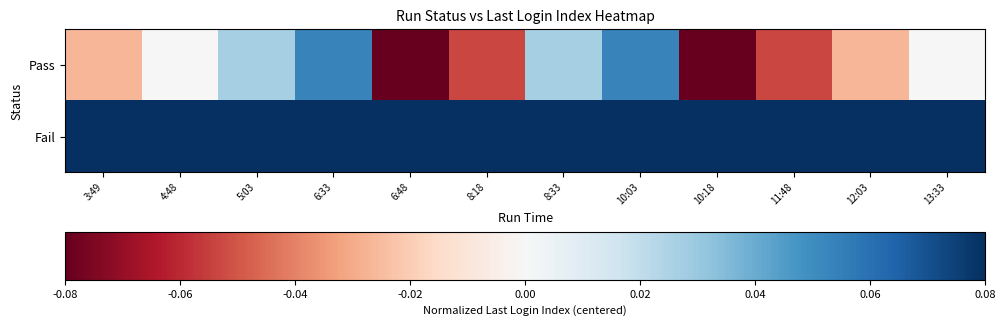

At how many categories does at least one series exceed 0?

12